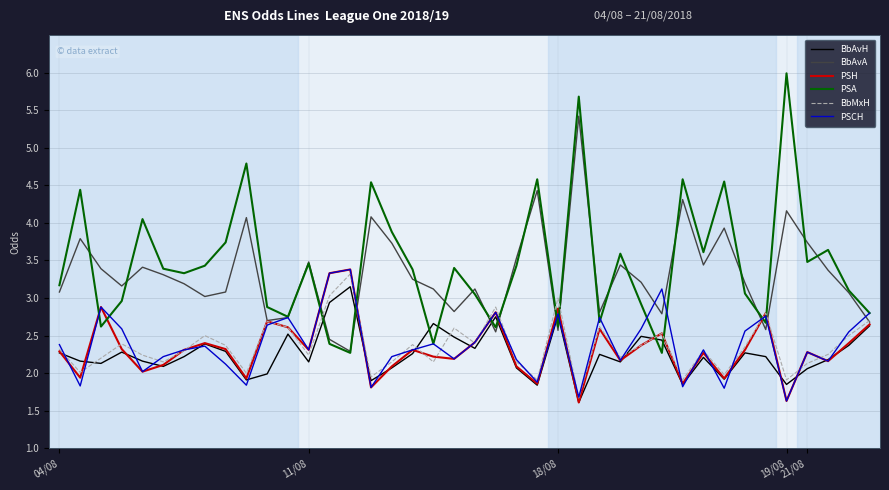

What is the maximum value shown in the chart?

6.0